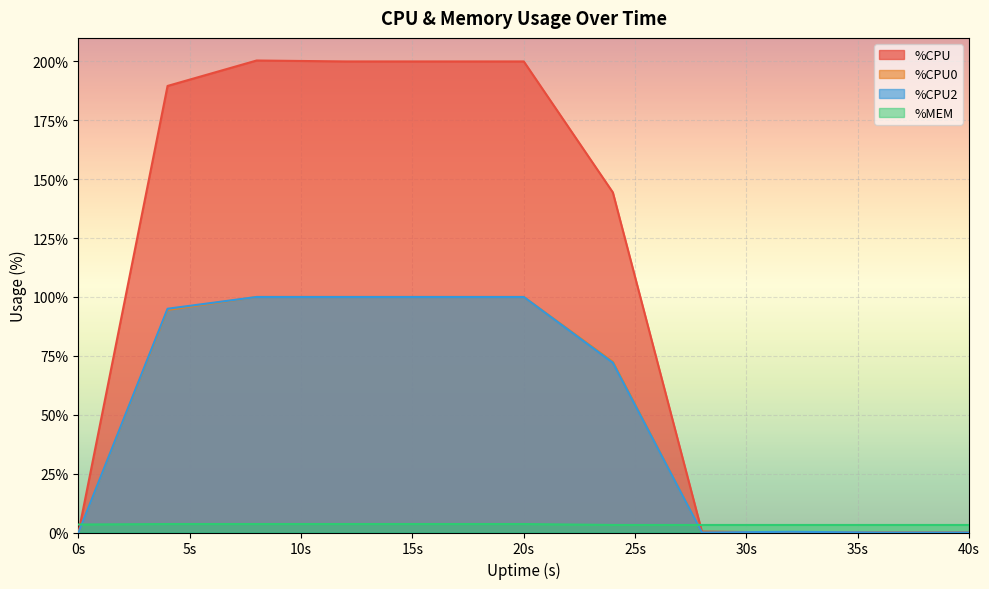

Is the value of %MEM at 40s greater than the value of %CPU0 at 20s?

No